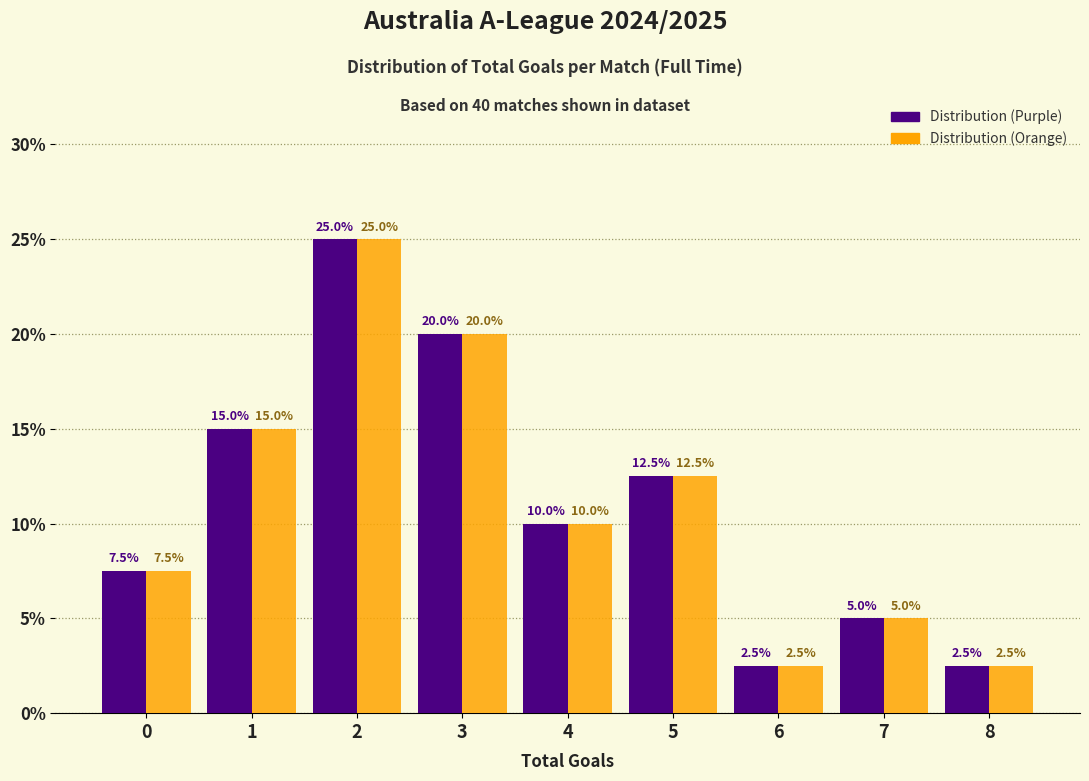

What is the greatest value displayed?

25.0